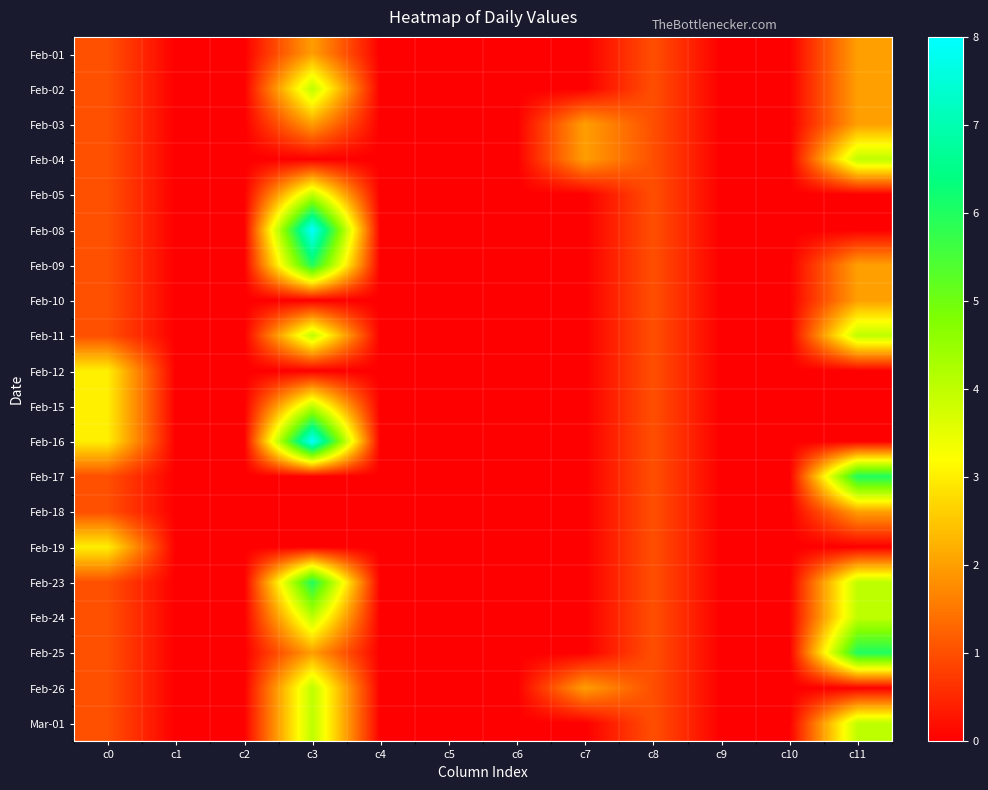

Reading left to right, list all the values displayed in this chart.

Feb-01: c0=1	c1=0	c2=0	c3=2	c4=0	c5=0	c6=0	c7=0	c8=1	c9=0	c10=0	c11=2
Feb-02: c0=1	c1=0	c2=0	c3=4	c4=0	c5=0	c6=0	c7=0	c8=1	c9=0	c10=0	c11=2
Feb-03: c0=1	c1=0	c2=0	c3=2	c4=0	c5=0	c6=0	c7=2	c8=1	c9=0	c10=0	c11=2
Feb-04: c0=1	c1=0	c2=0	c3=0	c4=0	c5=0	c6=0	c7=2	c8=1	c9=0	c10=0	c11=4
Feb-05: c0=1	c1=0	c2=0	c3=4	c4=0	c5=0	c6=0	c7=0	c8=1	c9=0	c10=0	c11=0
Feb-08: c0=1	c1=0	c2=0	c3=8	c4=0	c5=0	c6=0	c7=0	c8=1	c9=0	c10=0	c11=0
Feb-09: c0=1	c1=0	c2=0	c3=6	c4=0	c5=0	c6=0	c7=0	c8=1	c9=0	c10=0	c11=2
Feb-10: c0=1	c1=0	c2=0	c3=0	c4=0	c5=0	c6=0	c7=0	c8=1	c9=0	c10=0	c11=2
Feb-11: c0=1	c1=0	c2=0	c3=4	c4=0	c5=0	c6=0	c7=0	c8=1	c9=0	c10=0	c11=4
Feb-12: c0=3	c1=0	c2=0	c3=0	c4=0	c5=0	c6=0	c7=0	c8=1	c9=0	c10=0	c11=0
Feb-15: c0=3	c1=0	c2=0	c3=4	c4=0	c5=0	c6=0	c7=0	c8=1	c9=0	c10=0	c11=0
Feb-16: c0=3	c1=0	c2=0	c3=8	c4=0	c5=0	c6=0	c7=0	c8=1	c9=0	c10=0	c11=0
Feb-17: c0=1	c1=0	c2=0	c3=0	c4=0	c5=0	c6=0	c7=0	c8=1	c9=0	c10=0	c11=6
Feb-18: c0=1	c1=0	c2=0	c3=0	c4=0	c5=0	c6=0	c7=0	c8=1	c9=0	c10=0	c11=2
Feb-19: c0=3	c1=0	c2=0	c3=0	c4=0	c5=0	c6=0	c7=0	c8=1	c9=0	c10=0	c11=0
Feb-23: c0=1	c1=0	c2=0	c3=6	c4=0	c5=0	c6=0	c7=0	c8=1	c9=0	c10=0	c11=4
Feb-24: c0=1	c1=0	c2=0	c3=4	c4=0	c5=0	c6=0	c7=0	c8=1	c9=0	c10=0	c11=4
Feb-25: c0=1	c1=0	c2=0	c3=2	c4=0	c5=0	c6=0	c7=0	c8=1	c9=0	c10=0	c11=6
Feb-26: c0=1	c1=0	c2=0	c3=4	c4=0	c5=0	c6=0	c7=2	c8=1	c9=0	c10=0	c11=0
Mar-01: c0=1	c1=0	c2=0	c3=4	c4=0	c5=0	c6=0	c7=0	c8=1	c9=0	c10=0	c11=4